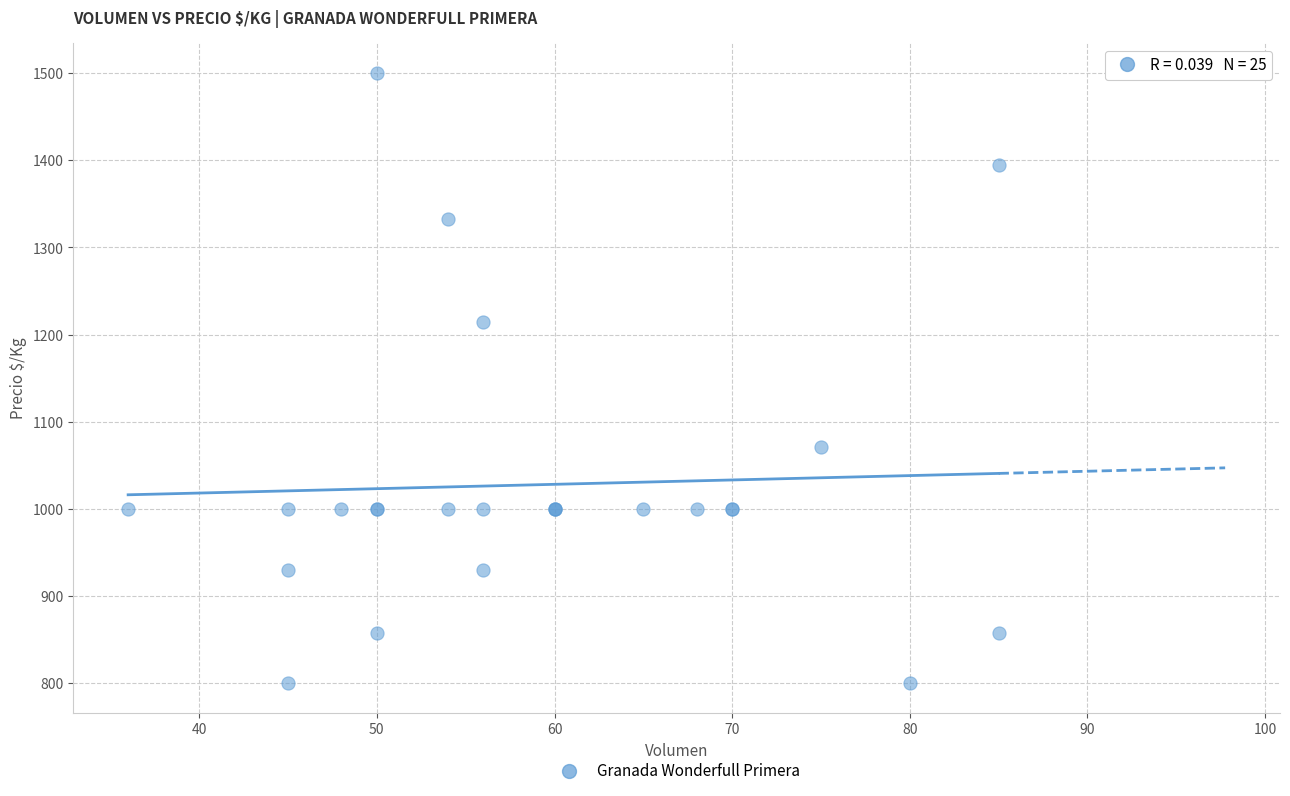

What Y value in the scatter plot is closest to 1150?

1214